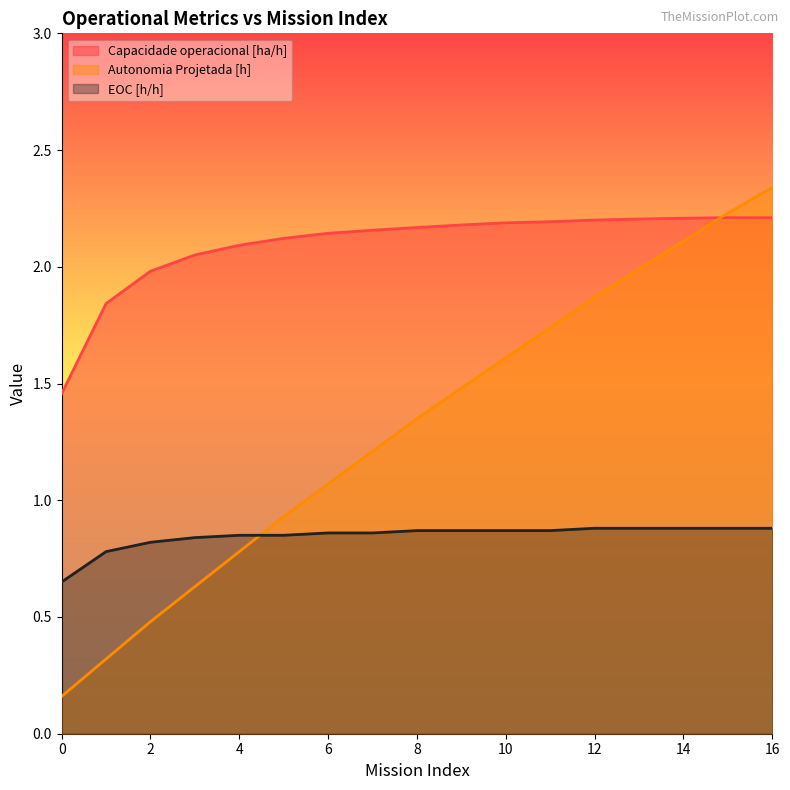

Count the EOC [h/h] values in the range 0 to 1.

17